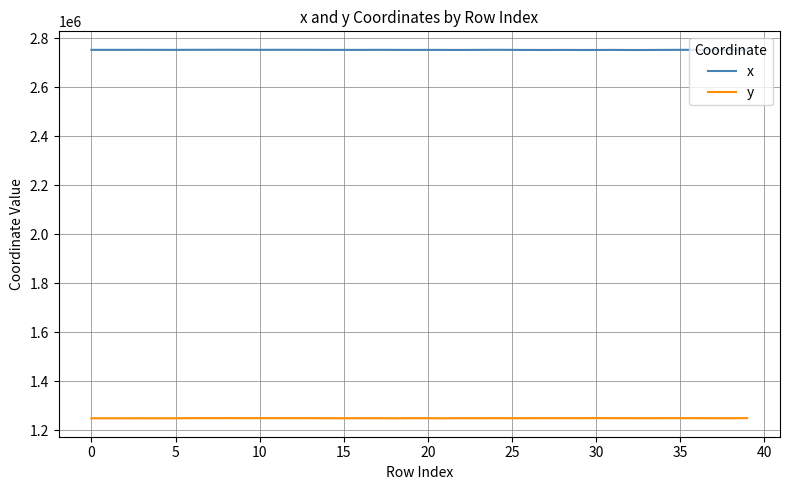

Rank the series by their maximum value, from lowest to highest.

y, x